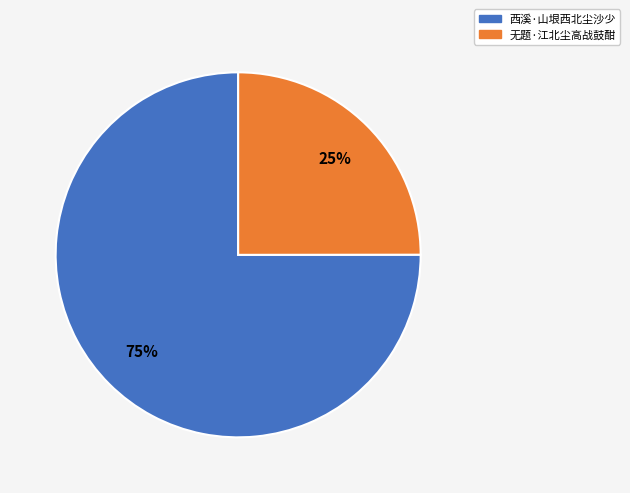

How many slices are in this pie chart?

2